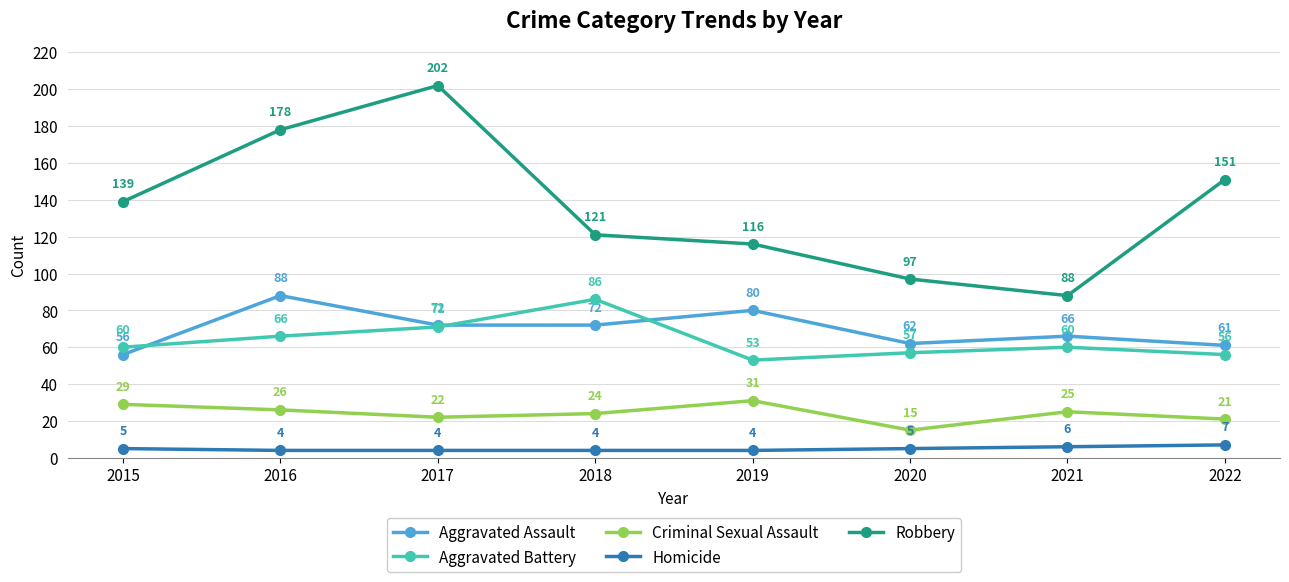

Reading left to right, transcribe all the data shown in this chart.

Aggravated Assault: 56	88	72	72	80	62	66	61
Aggravated Battery: 60	66	71	86	53	57	60	56
Criminal Sexual Assault: 29	26	22	24	31	15	25	21
Homicide: 5	4	4	4	4	5	6	7
Robbery: 139	178	202	121	116	97	88	151